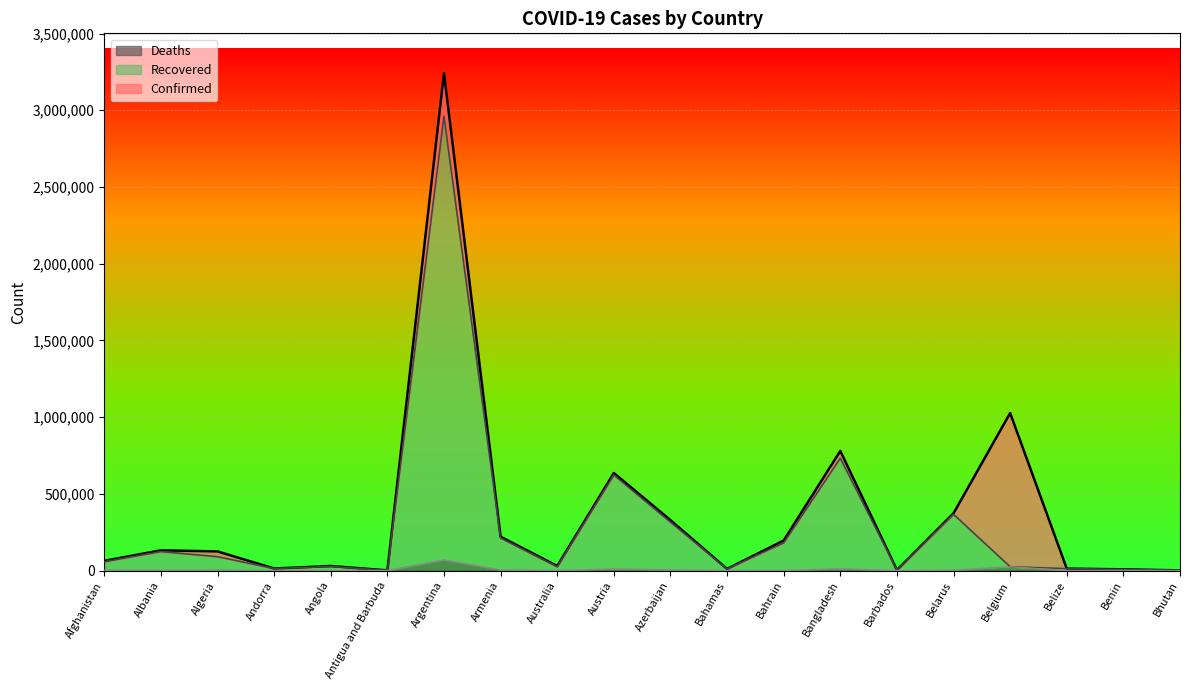

In Confirmed, how many points are lower than both neighbors (excluding endpoints)?

5